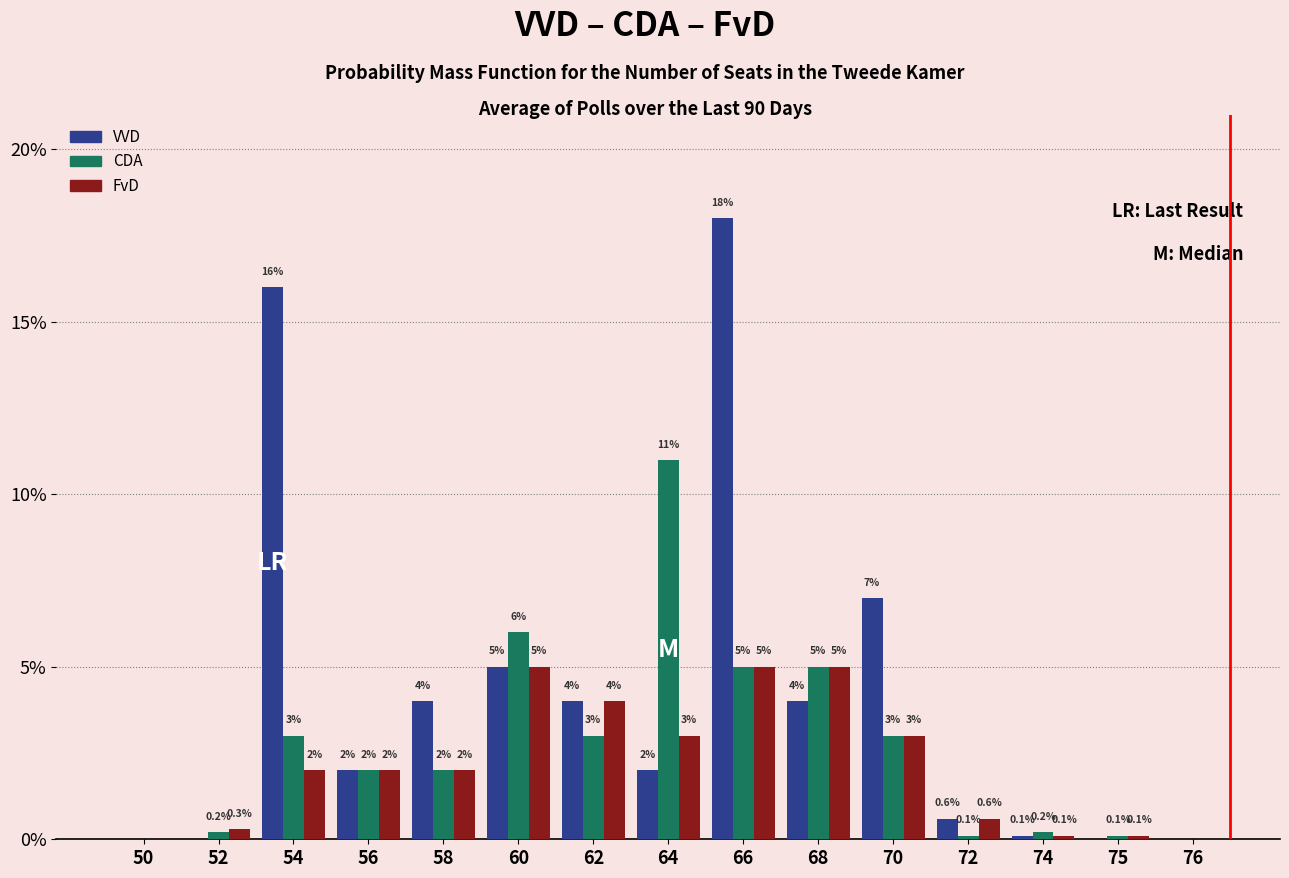

Reading left to right, transcribe all the data shown in this chart.

VVD: 50=0.0	52=0.0	54=16.0	56=2.0	58=4.0	60=5.0	62=4.0	64=2.0	66=18.0	68=4.0	70=7.0	72=0.6	74=0.1	75=0.0	76=0.0
CDA: 50=0.0	52=0.2	54=3.0	56=2.0	58=2.0	60=6.0	62=3.0	64=11.0	66=5.0	68=5.0	70=3.0	72=0.1	74=0.2	75=0.1	76=0.0
FvD: 50=0.0	52=0.3	54=2.0	56=2.0	58=2.0	60=5.0	62=4.0	64=3.0	66=5.0	68=5.0	70=3.0	72=0.6	74=0.1	75=0.1	76=0.0